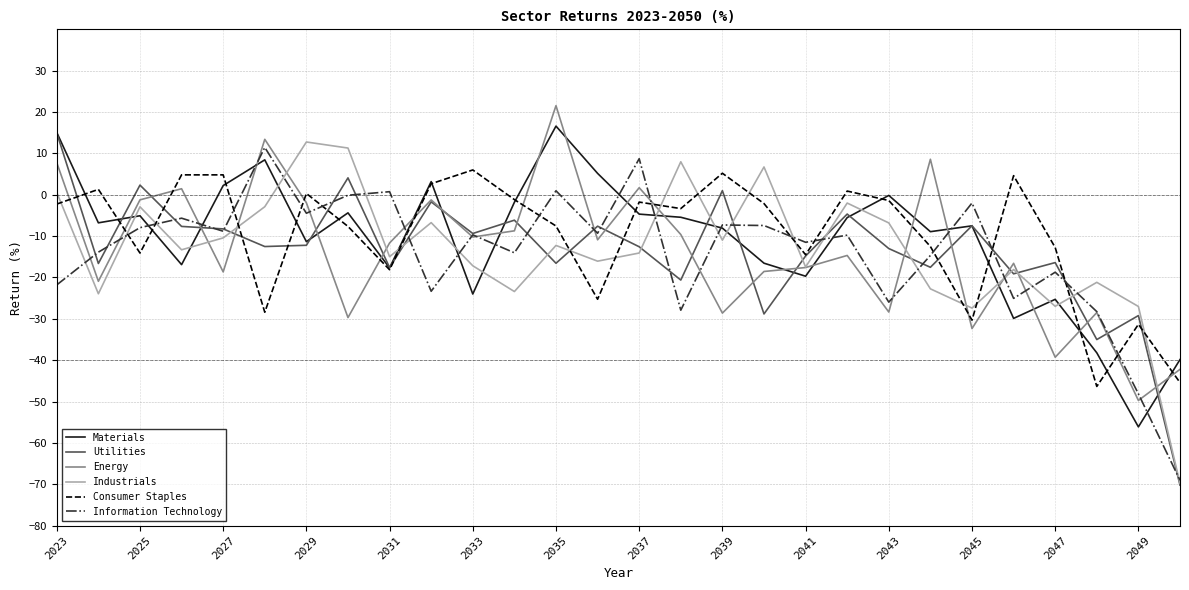

What is the maximum value shown in the chart?

21.5